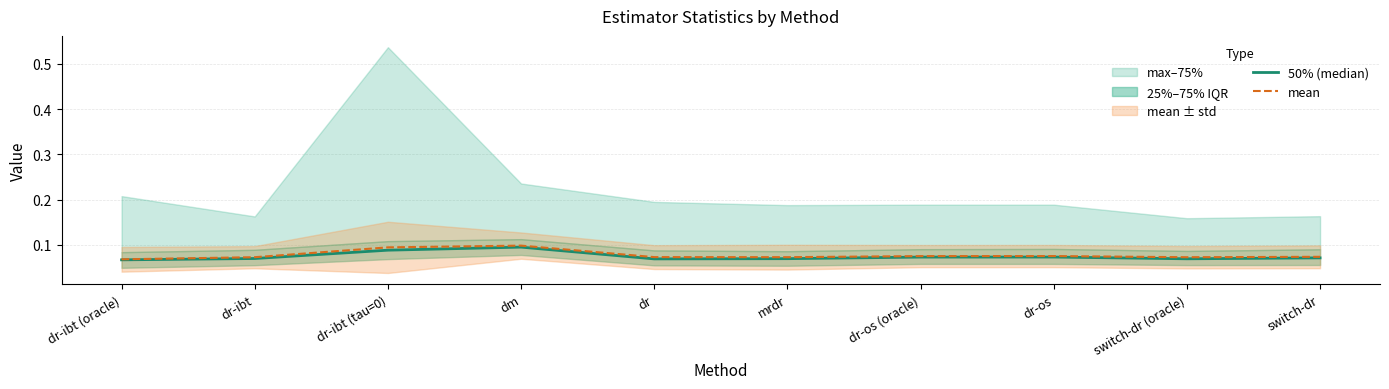

At dr-ibt, list the series in order from smallest to largest.

50% (median), mean